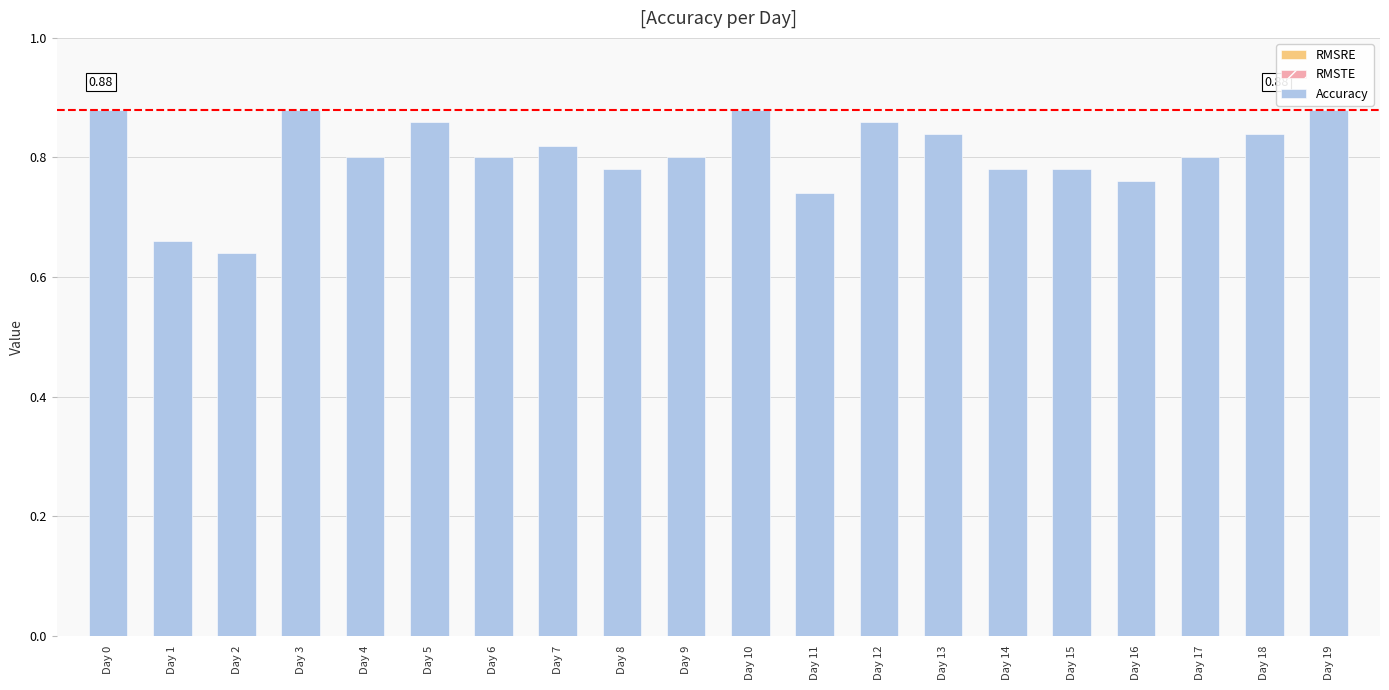

What is the change in value from Day 2 to Day 9?

+0.2